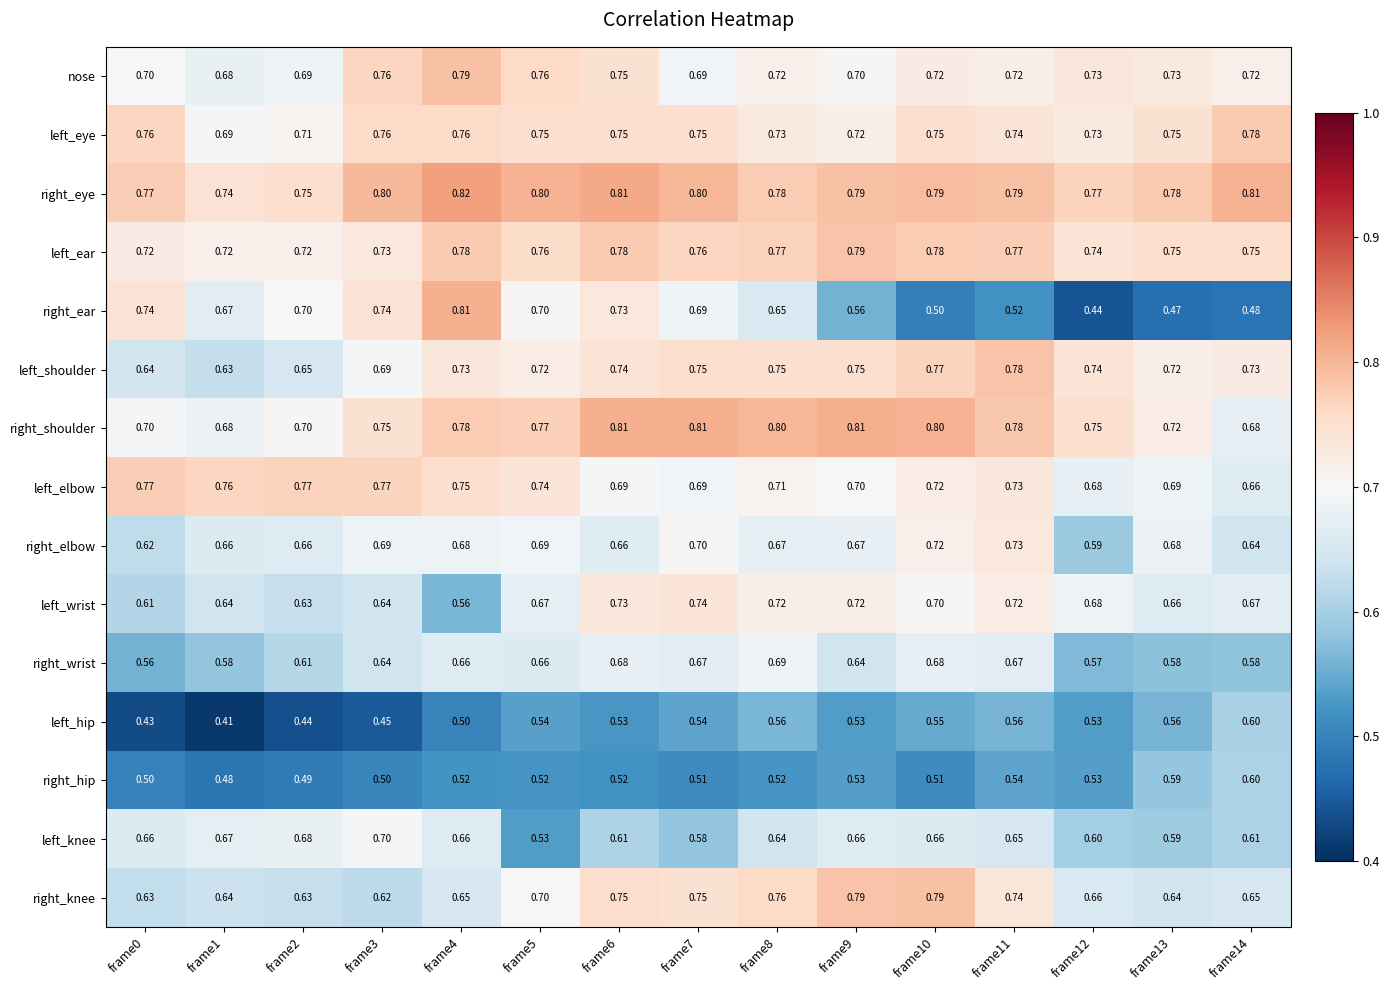

Is the value of left_hip at frame6 greater than the value of right_shoulder at frame9?

No